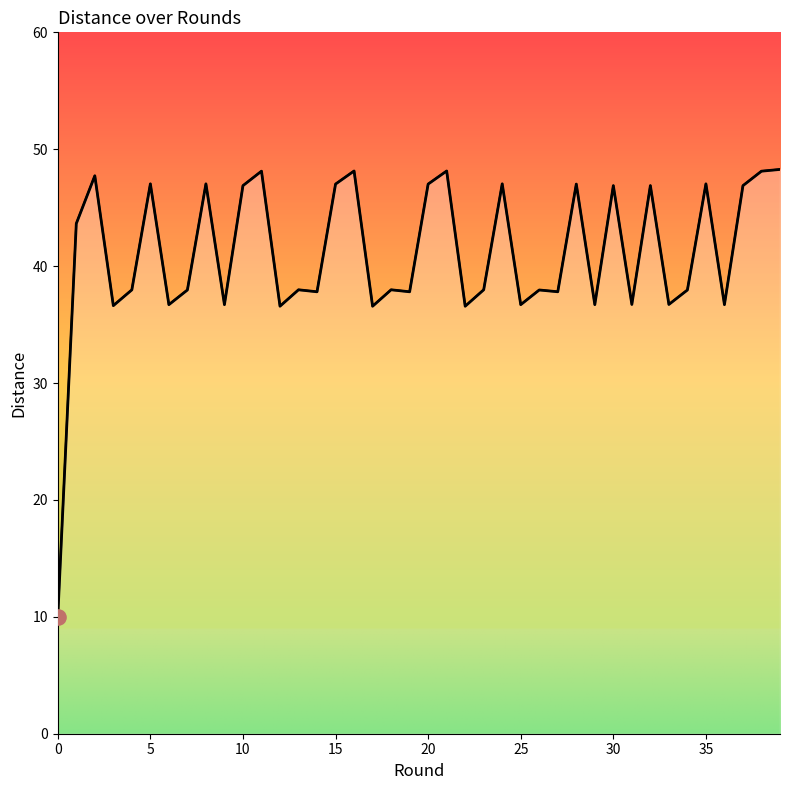

What is the difference between the maximum and minimum values?

38.3